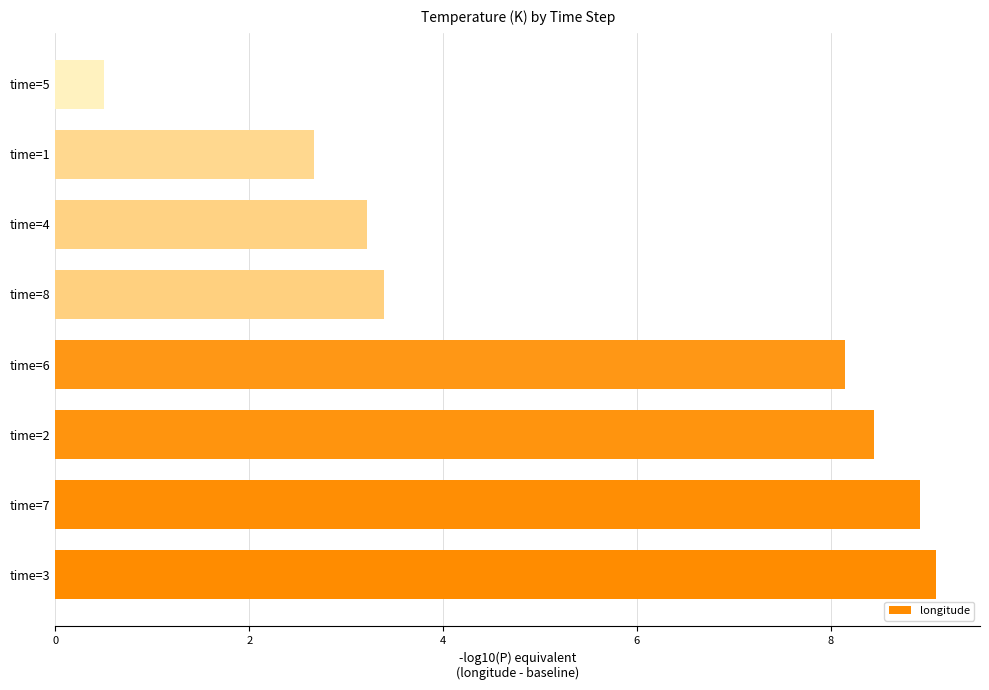

What is the difference between the maximum and minimum values?

8.6